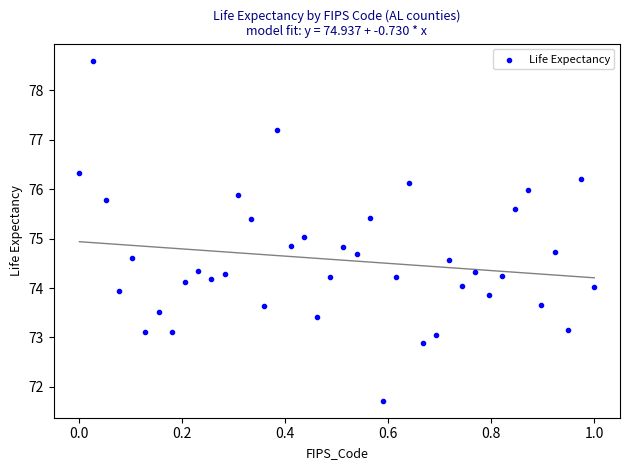

What is the range of X values (max minus min)?

1.0